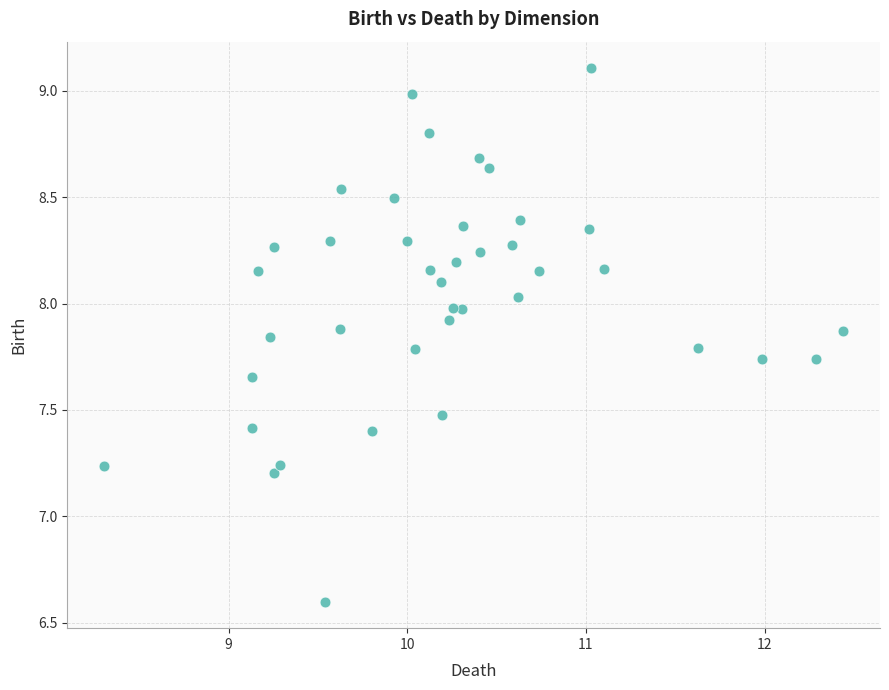

What is the range of X values (max minus min)?

4.1